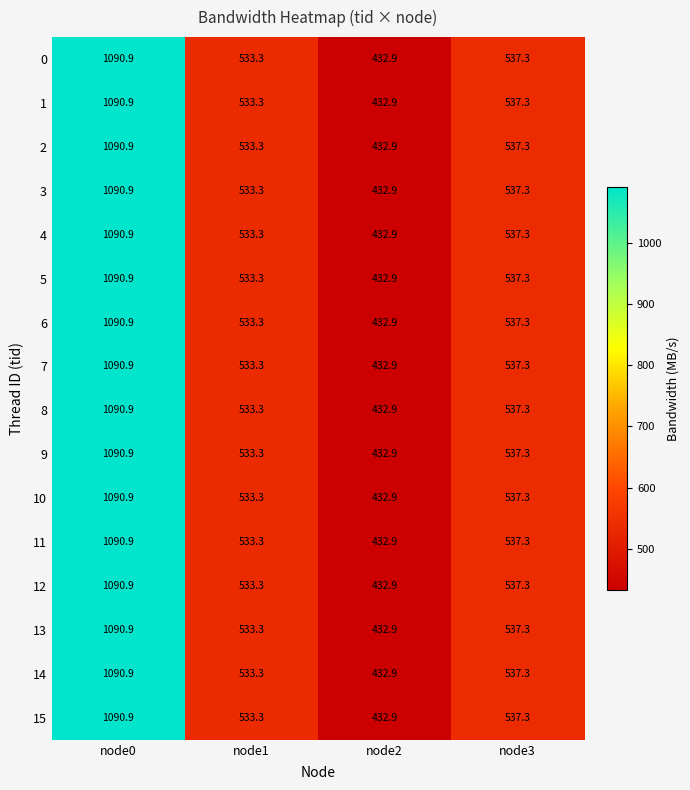

At how many categories does at least one series exceed 960?

1